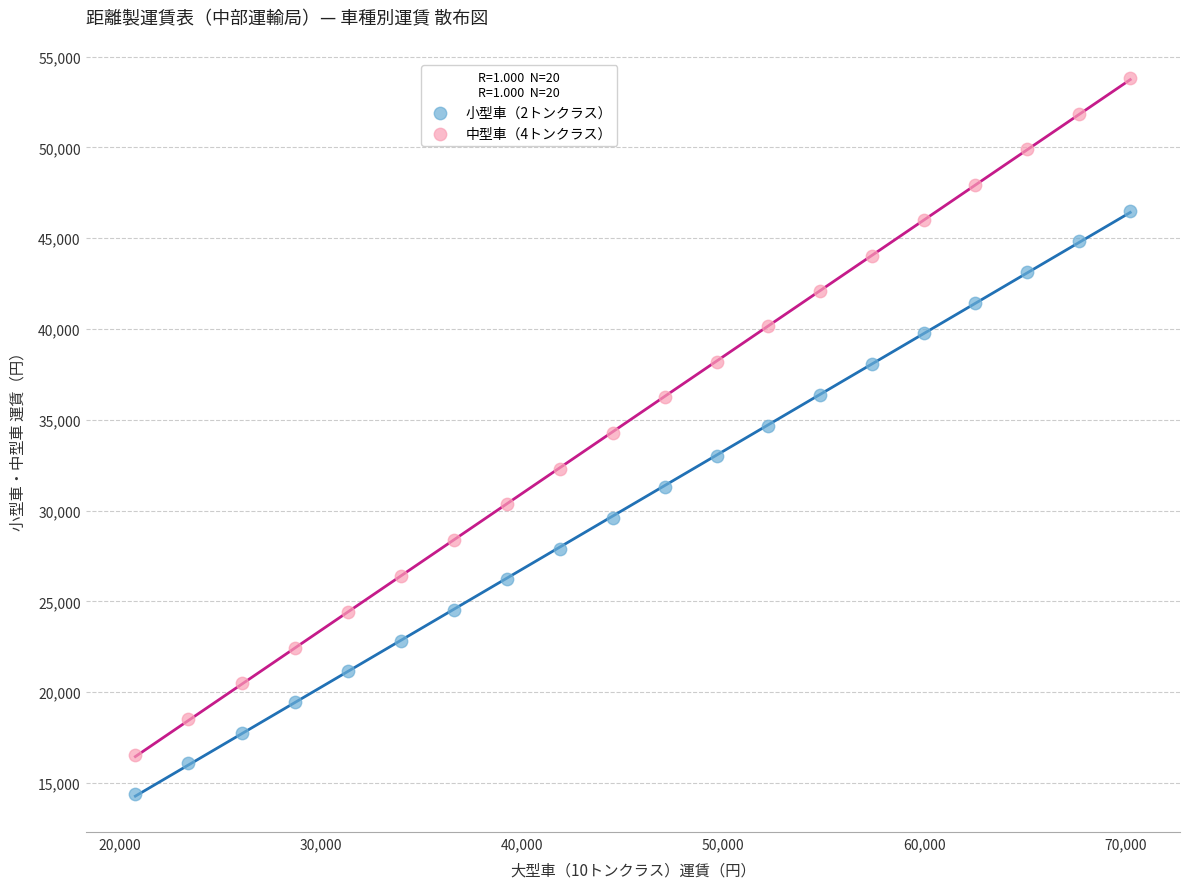

What are all the series names shown in the legend?

小型車（2トンクラス）, 中型車（4トンクラス）